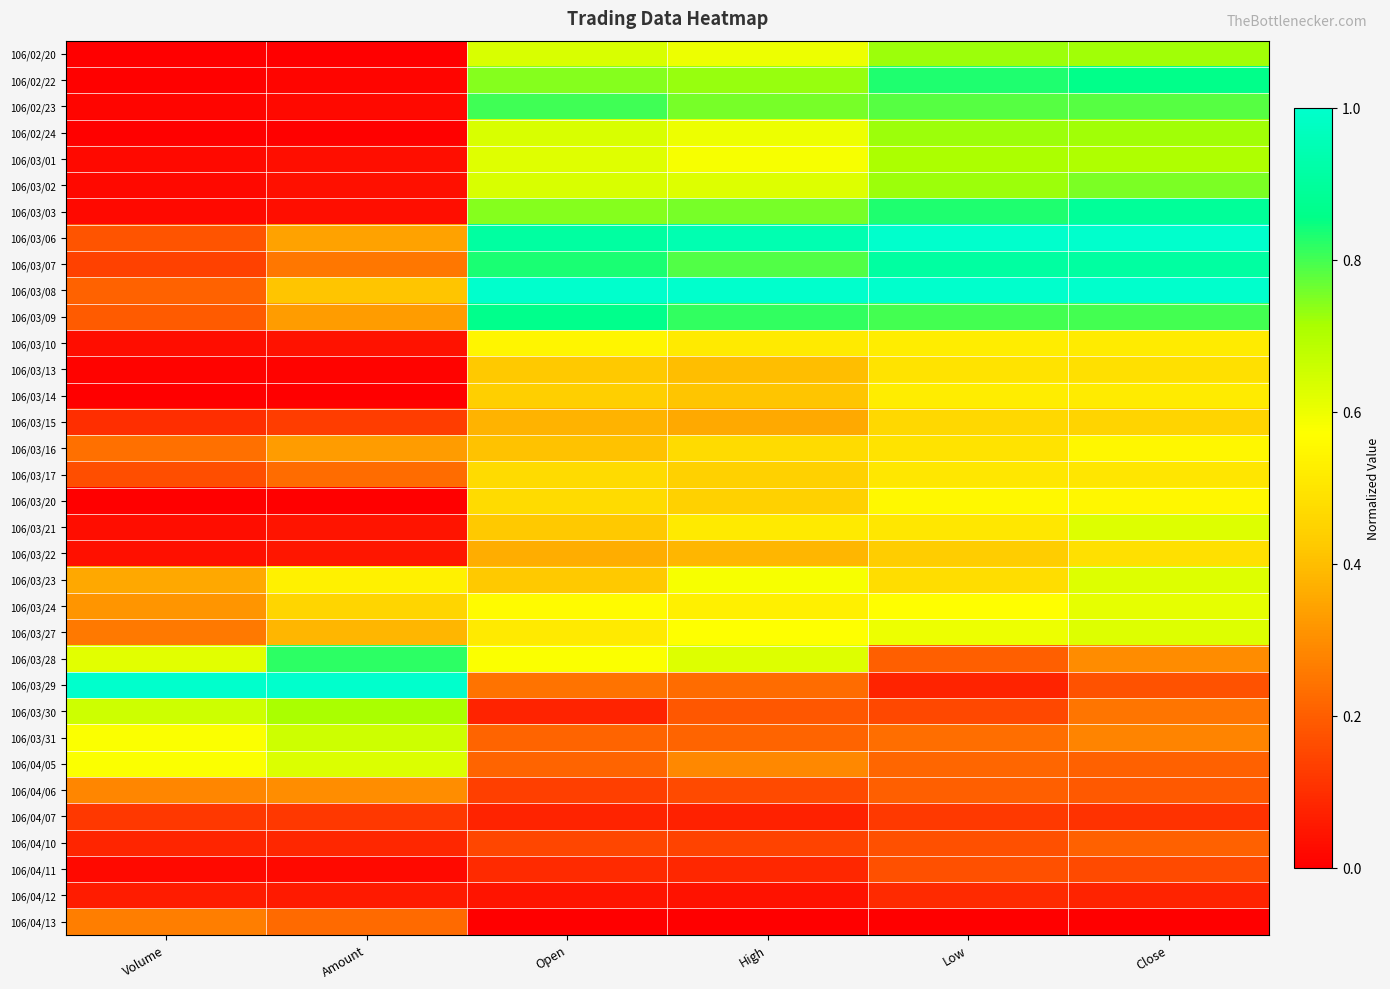

Count the number of data series in this chart.

34